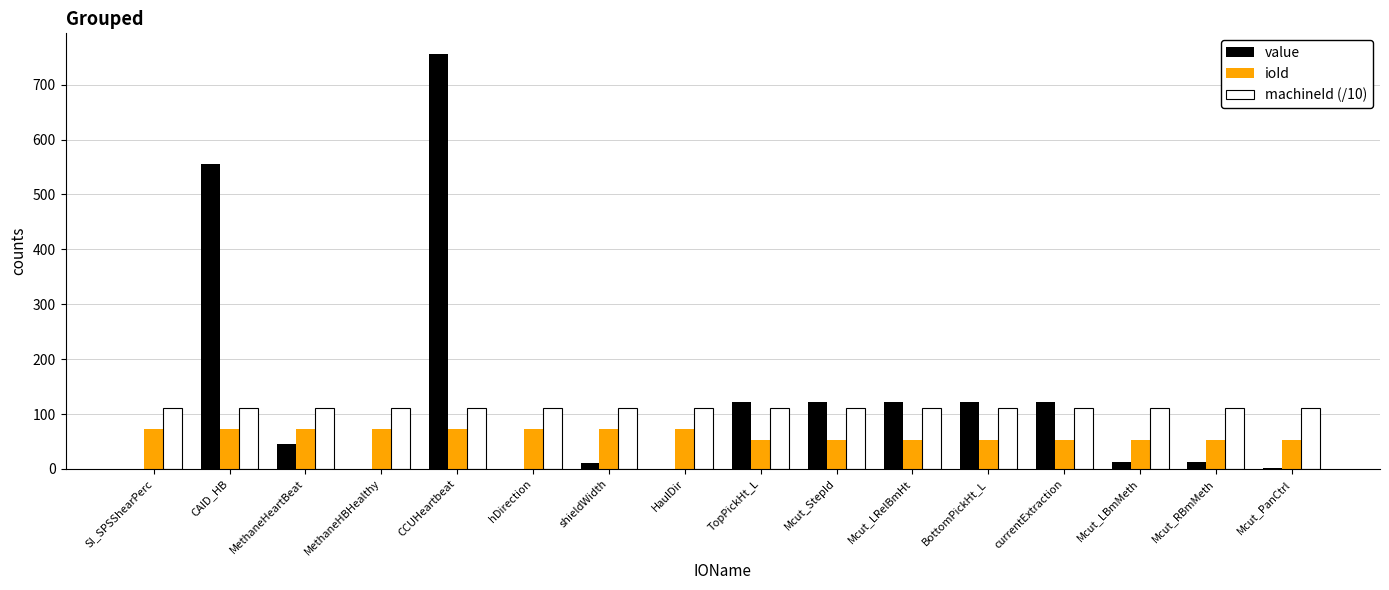

The value of machineId (/10) at currentExtraction is 53.5. True or false?

False